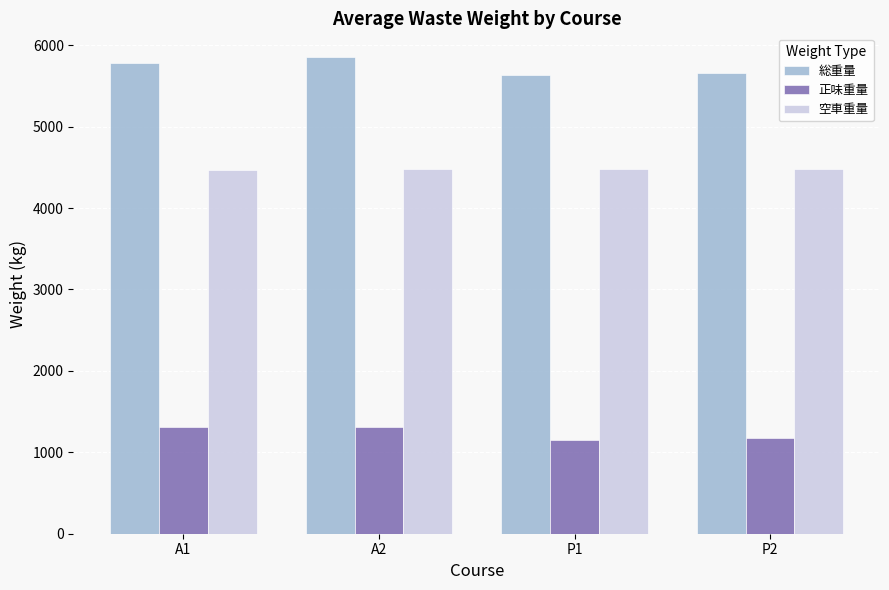

Rank the series by their average value, from lowest to highest.

正味重量, 空車重量, 総重量